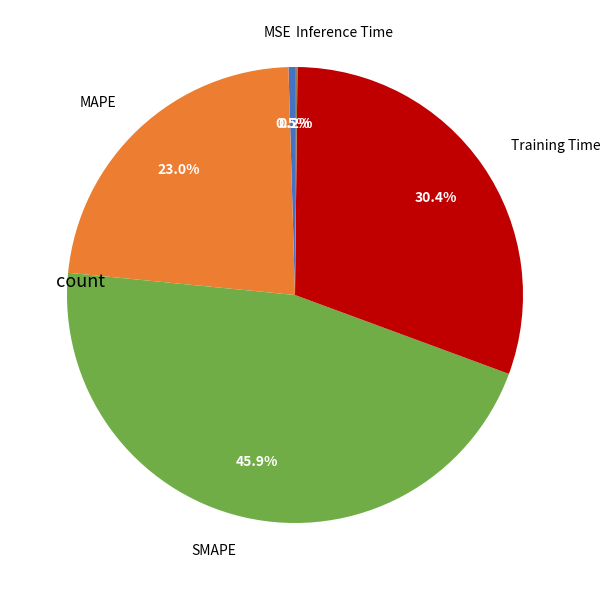

Does any single category account for the majority?

No